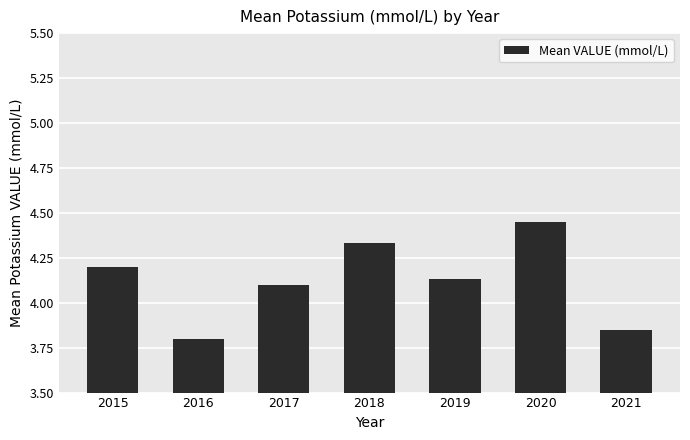

Rank the categories by value from highest to lowest.

2020, 2018, 2015, 2019, 2017, 2021, 2016